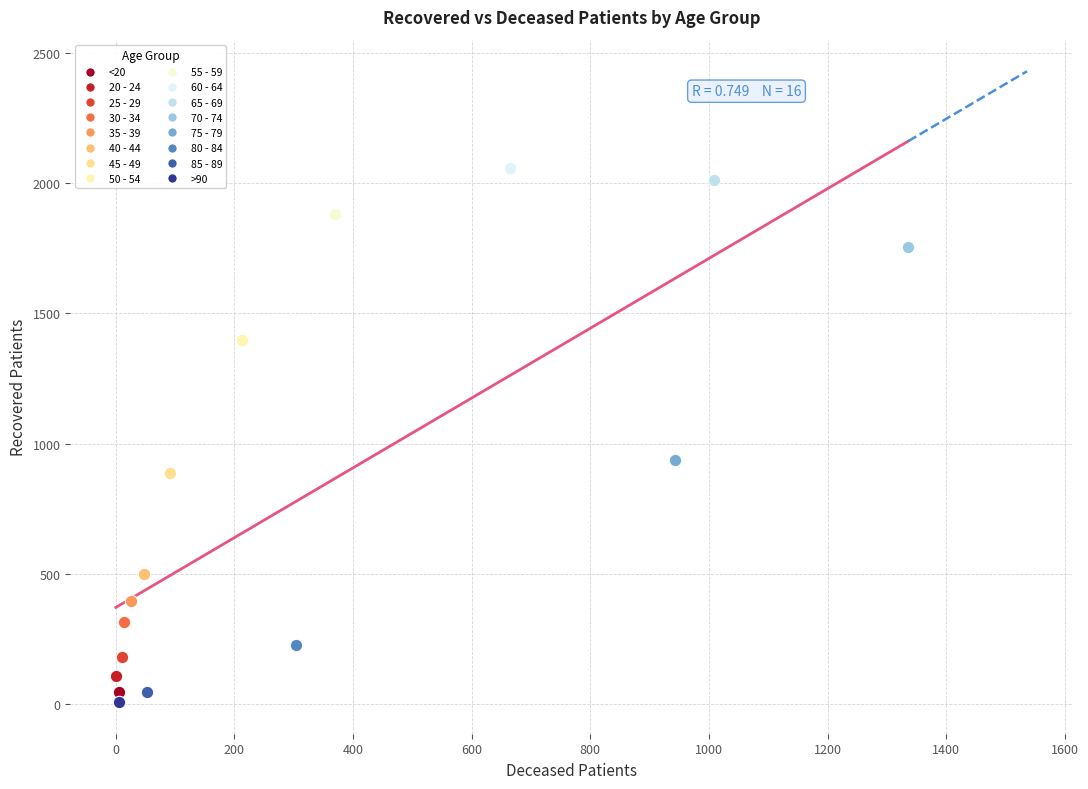

What are all the series names shown in the legend?

<20, 20 - 24, 25 - 29, 30 - 34, 35 - 39, 40 - 44, 45 - 49, 50 - 54, 55 - 59, 60 - 64, 65 - 69, 70 - 74, 75 - 79, 80 - 84, 85 - 89, >90